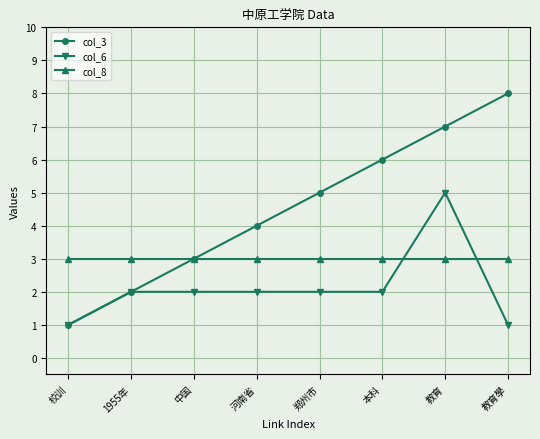

Is it true that col_8 equals 5 at 本科?

False